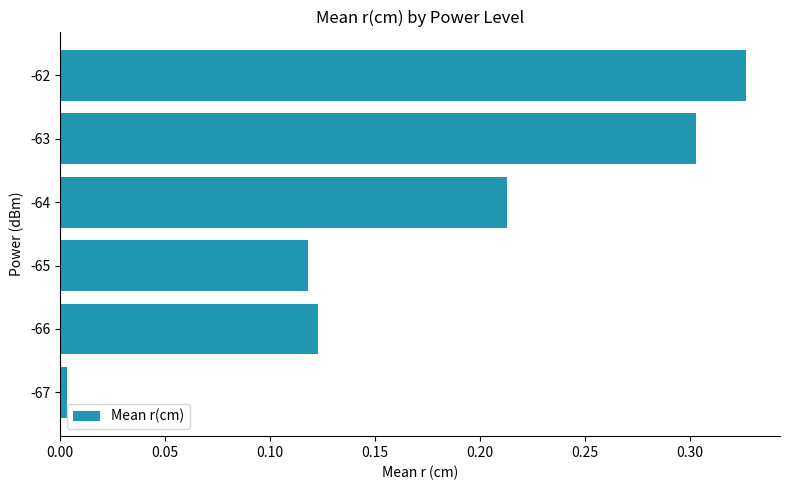

Rank the categories by value from highest to lowest.

-62, -63, -64, -66, -65, -67